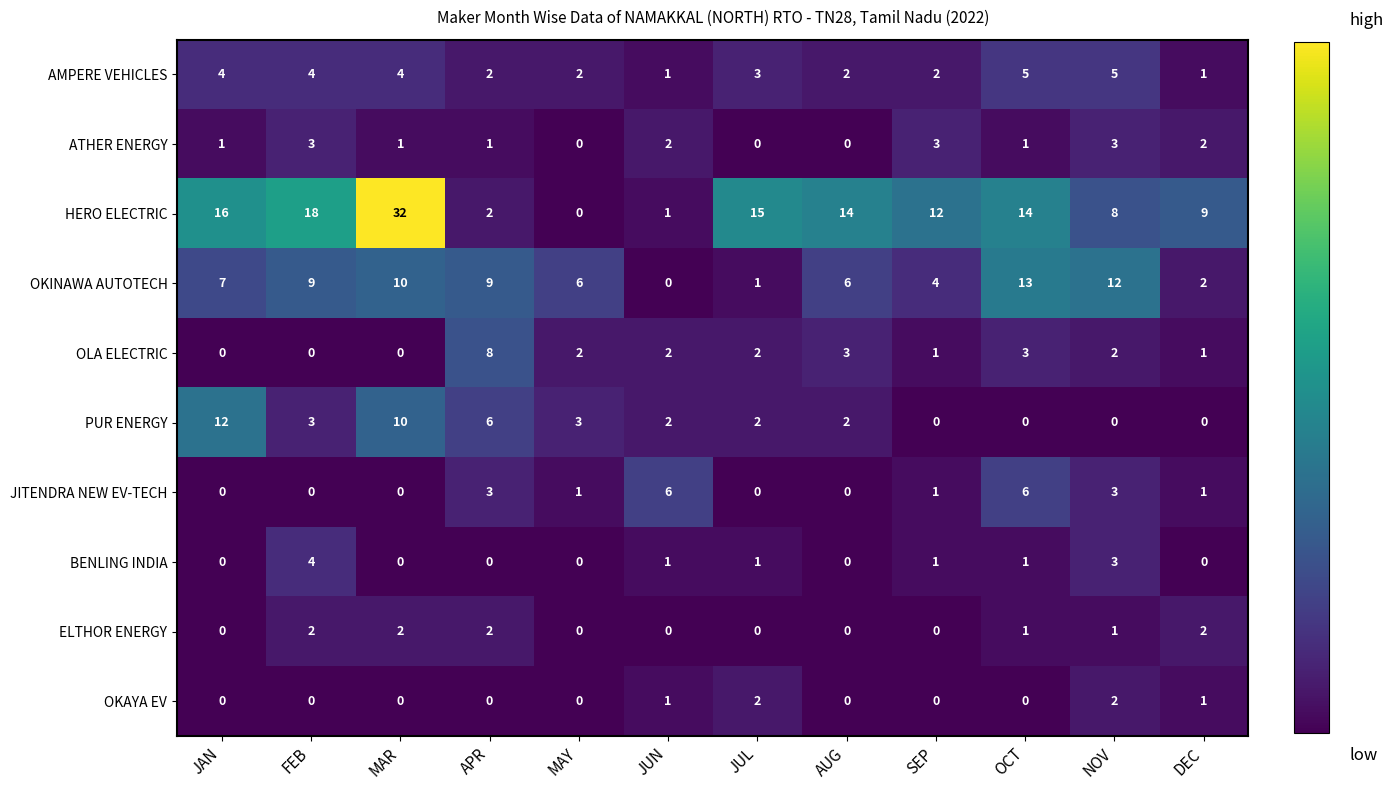

The value of JITENDRA NEW EV-TECH at FEB is -2. True or false?

False